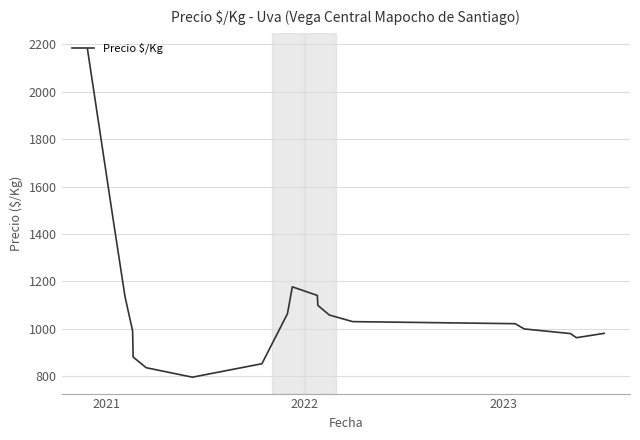

What is the difference between the maximum and minimum values?

1383.0